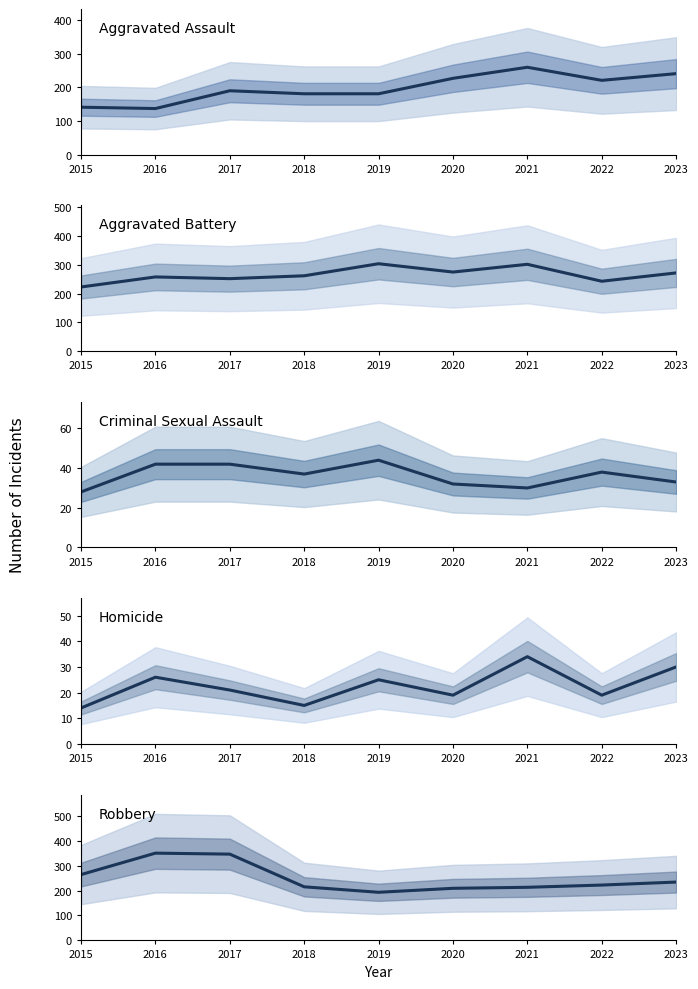

What are all the series names shown in the legend?

Aggravated Assault, Aggravated Battery, Criminal Sexual Assault, Homicide, Robbery